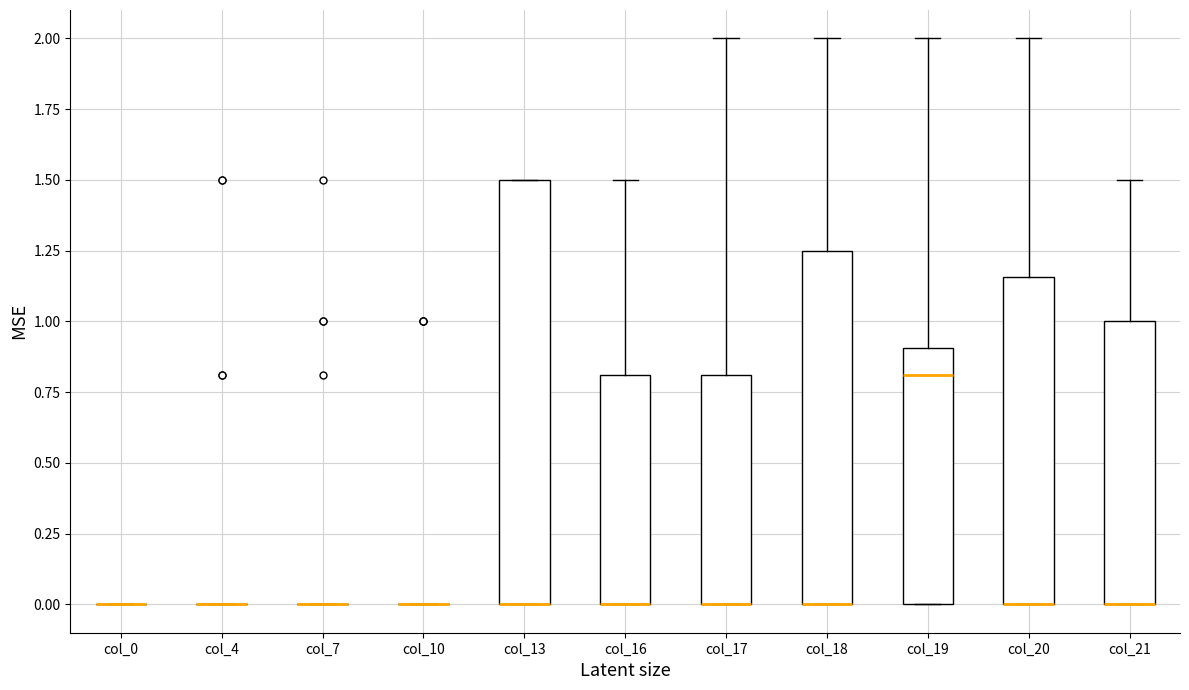

Reading left to right, read every box against the y-axis: the position of its median line, the range the box covers, and the ends of its whiskers. The values are not printed on the chart, so give them approximately, as read against the axis.

col_0: box collapsed to a line at 0.00, whiskers 0.00 to 0.00
col_4: box collapsed to a line at 0.00, whiskers 0.00 to 0.00
col_7: box collapsed to a line at 0.00, whiskers 0.00 to 0.00
col_10: box collapsed to a line at 0.00, whiskers 0.00 to 0.00
col_13: median 0.00 (drawn on the box's lower edge), box 0.00 to 1.50, whiskers 0.00 to 1.50
col_16: median 0.00 (drawn on the box's lower edge), box 0.00 to 0.80, whiskers 0.00 to 1.50
col_17: median 0.00 (drawn on the box's lower edge), box 0.00 to 0.80, whiskers 0.00 to 2.00
col_18: median 0.00 (drawn on the box's lower edge), box 0.00 to 1.25, whiskers 0.00 to 2.00
col_19: median 0.80, box 0.00 to 0.90, whiskers 0.00 to 2.00
col_20: median 0.00 (drawn on the box's lower edge), box 0.00 to 1.15, whiskers 0.00 to 2.00
col_21: median 0.00 (drawn on the box's lower edge), box 0.00 to 1.00, whiskers 0.00 to 1.50